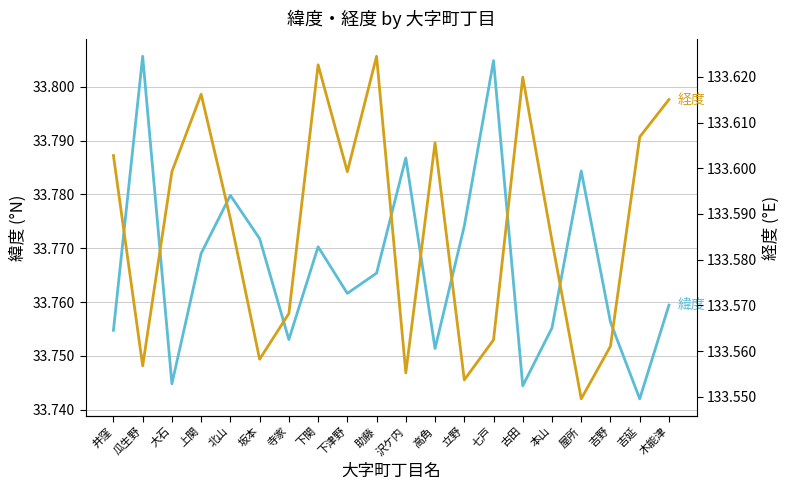

The value of 緯度 at 古田 is 48.2. True or false?

False